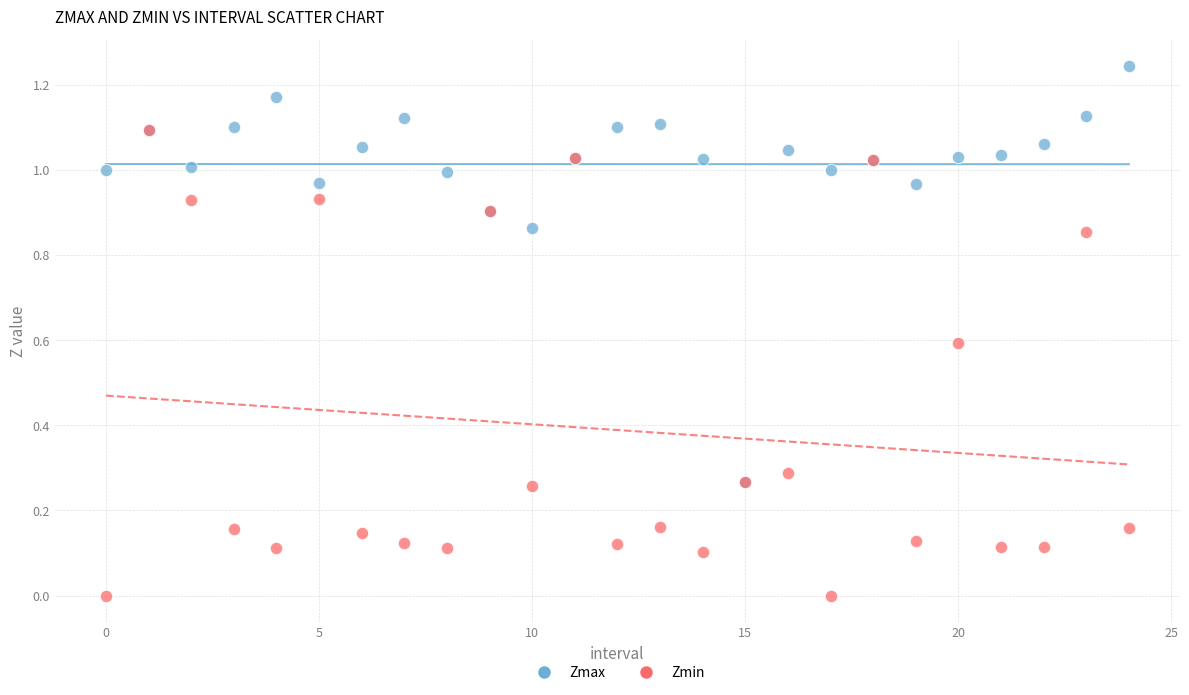

What are all the series names shown in the legend?

Zmax, Zmin